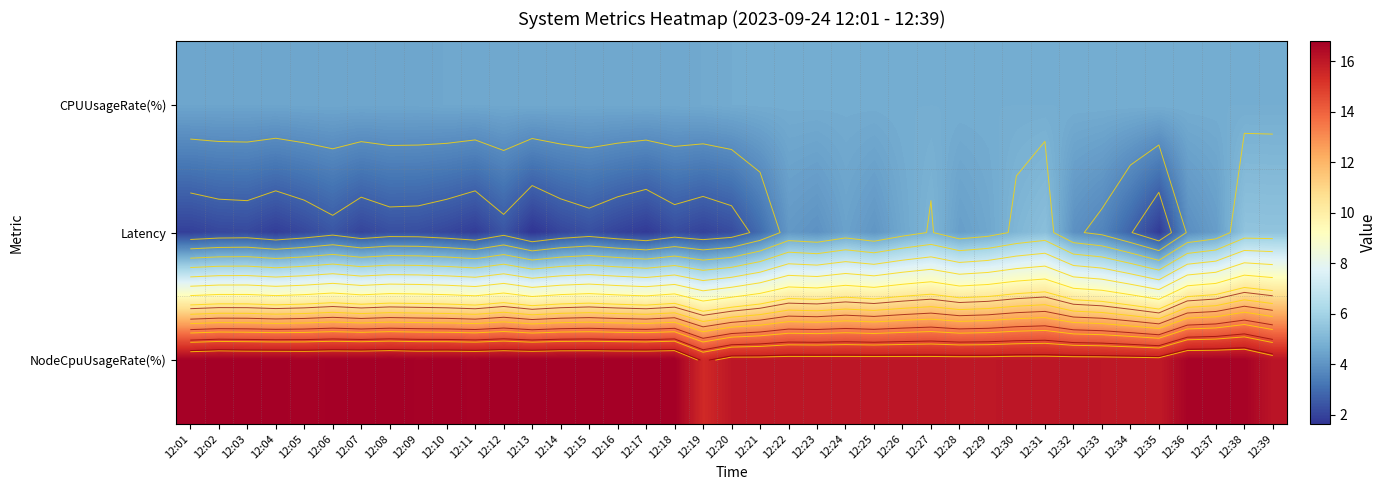

At how many categories does at least one series exceed 6?

39